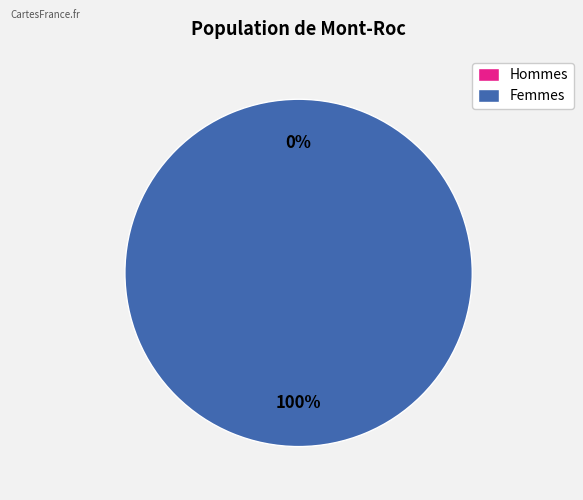

The 0 slice represents 15% of the pie. True or false?

False